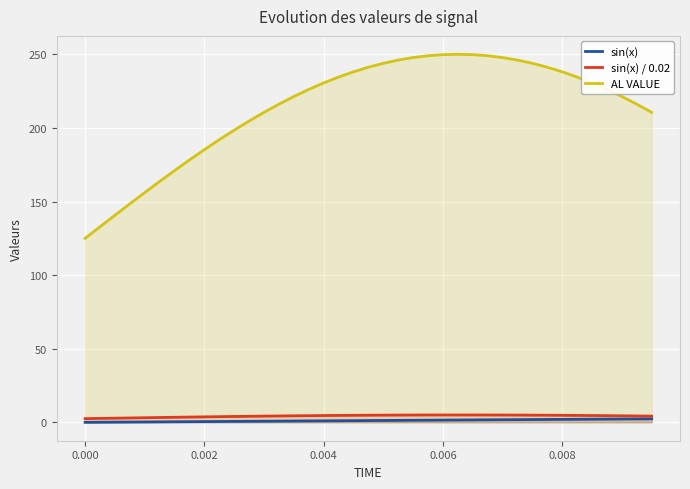

Is it true that AL VALUE equals 107.4 at 0.008?

False